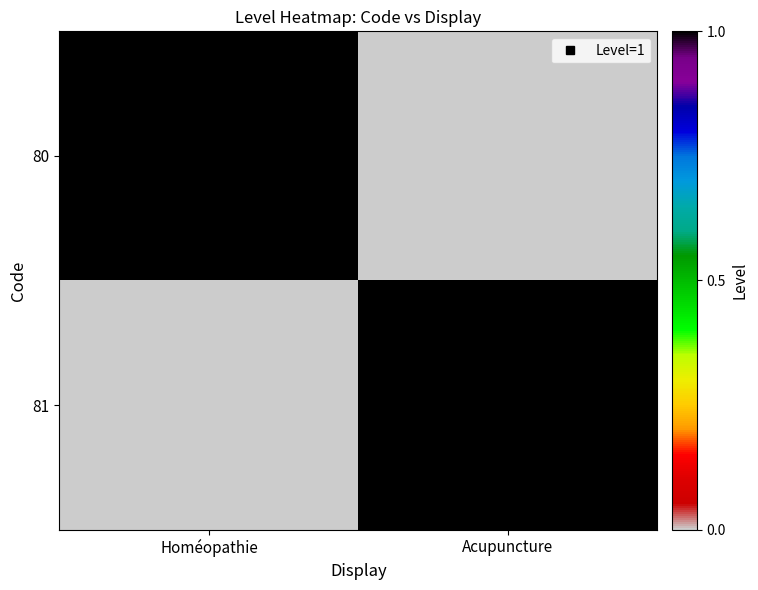

How many data points does each series have?

2